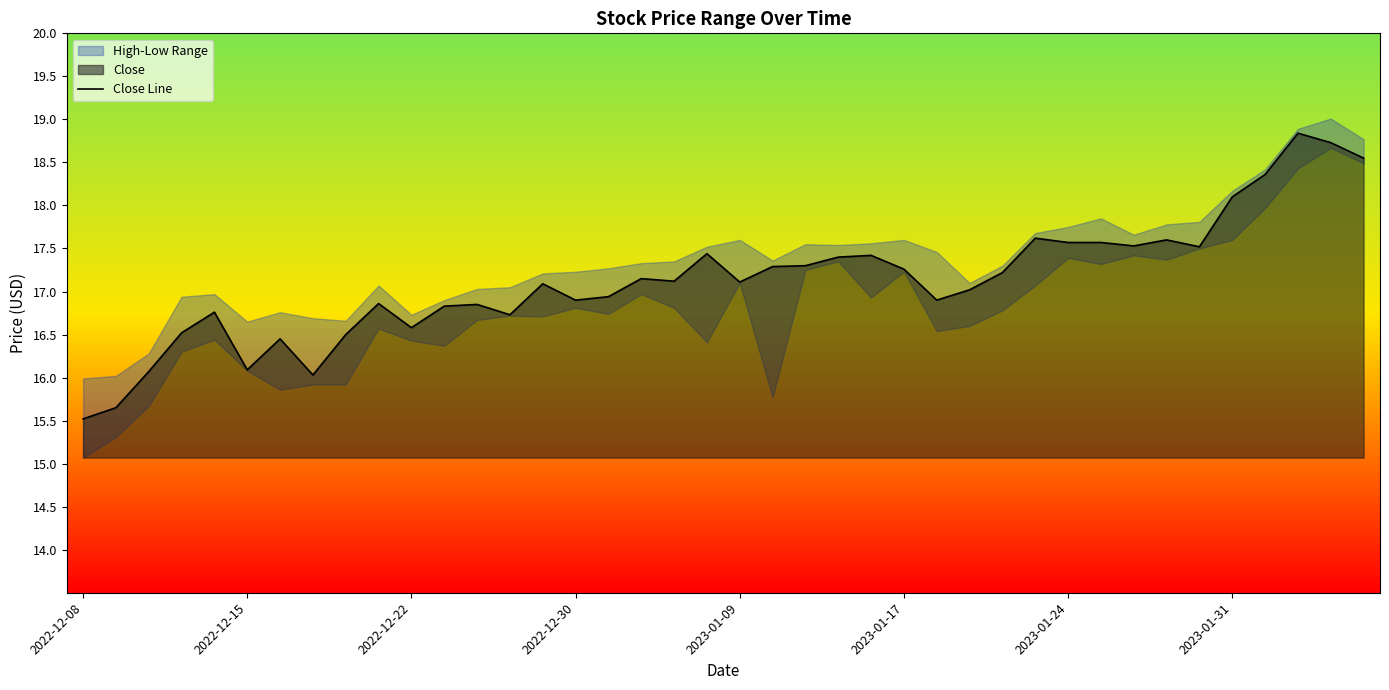

Reading left to right, list all the values displayed in this chart.

15.5	15.7	16.1	16.5	16.8	16.1	16.4	16.0	16.5	16.9	16.6	16.8	16.9	16.7	17.1	16.9	16.9	17.1	17.1	17.4	17.1	17.3	17.3	17.4	17.4	17.3	16.9	17.0	17.2	17.6	17.6	17.6	17.5	17.6	17.5	18.1	18.4	18.8	18.7	18.6